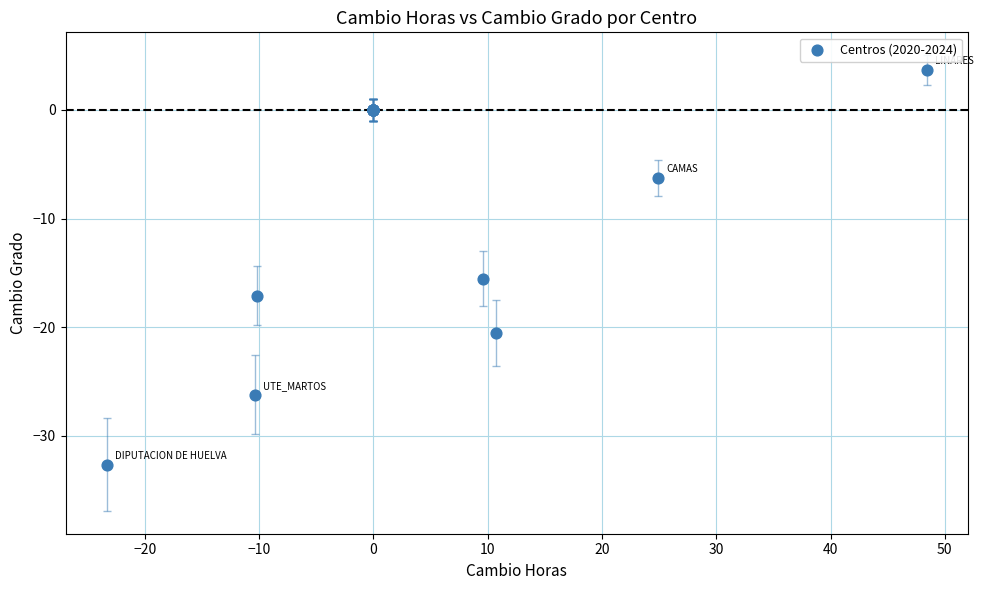

What Y value in the scatter plot is closest to -14?

-15.5